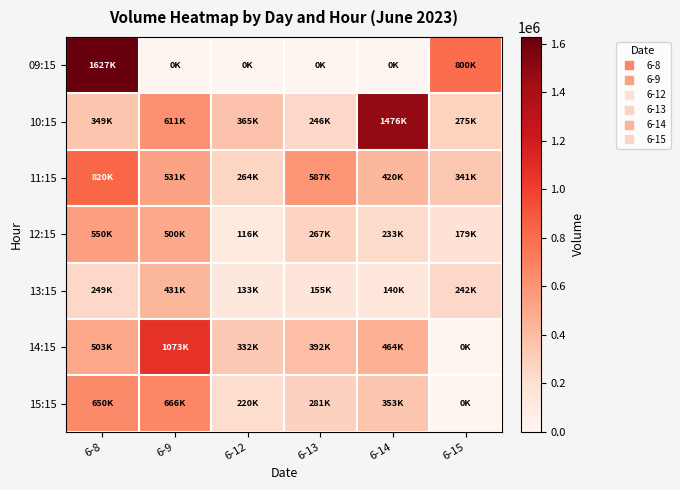

Which series has the widest spread of values?

09:15